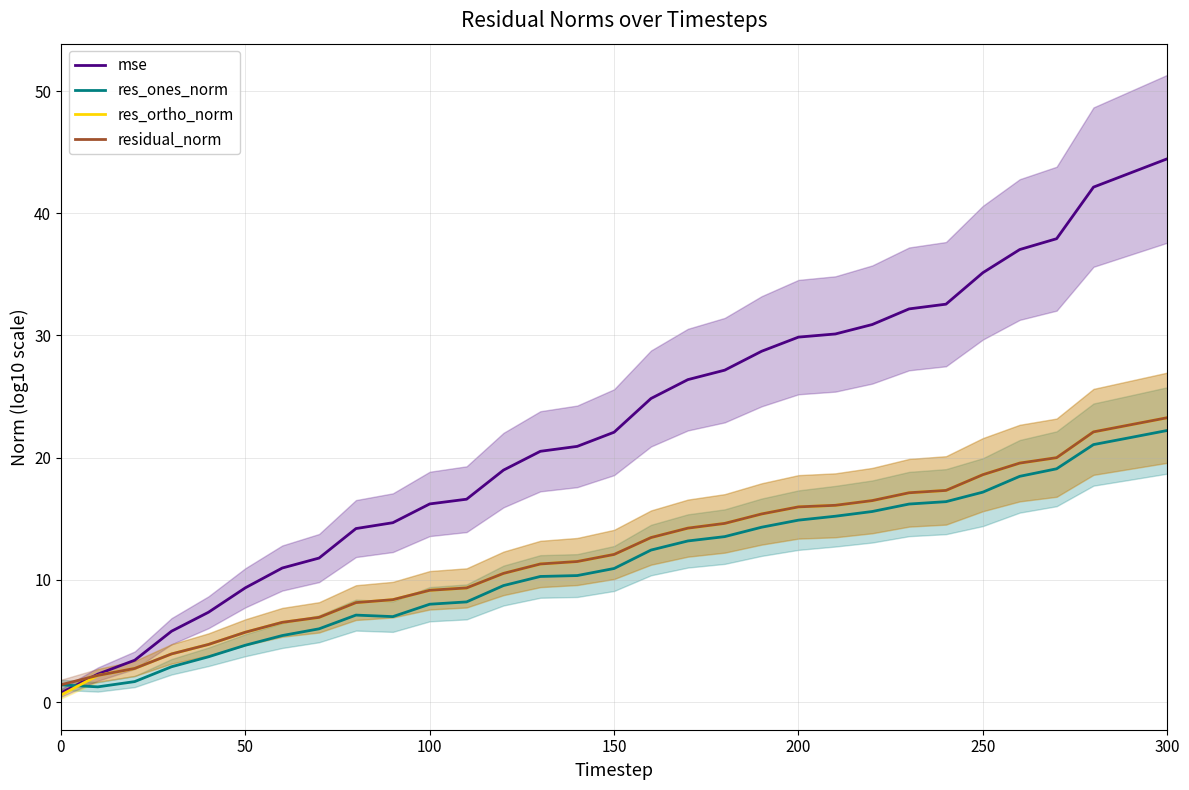

Is this an area chart (filled region under the line)?

No